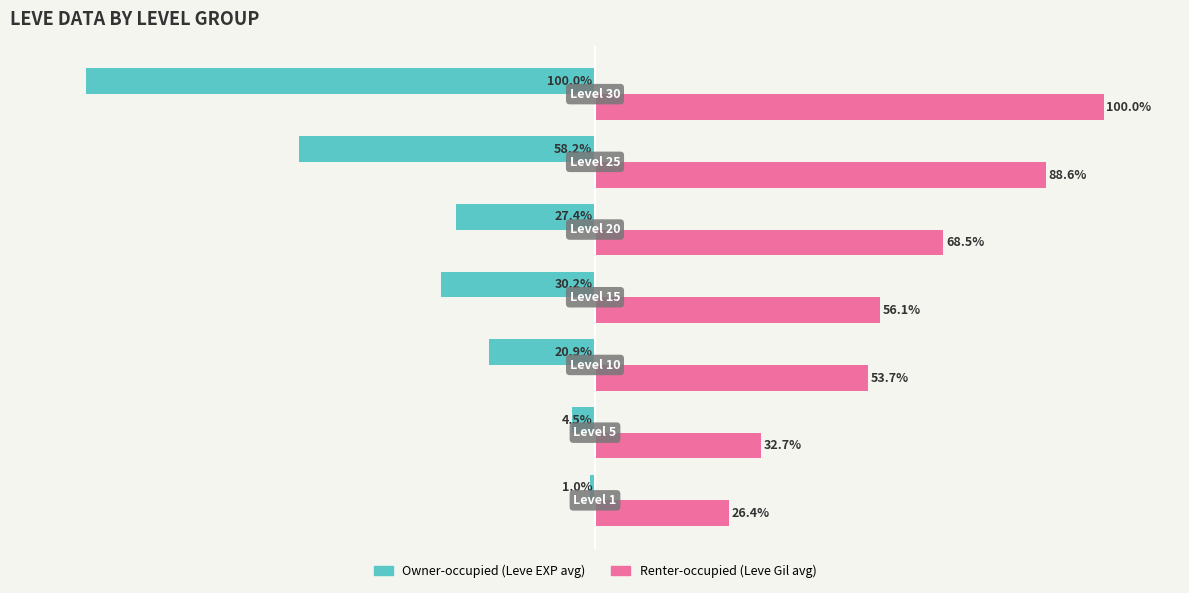

Which series has the largest total across all categories?

Renter-occupied (Leve Gil avg)